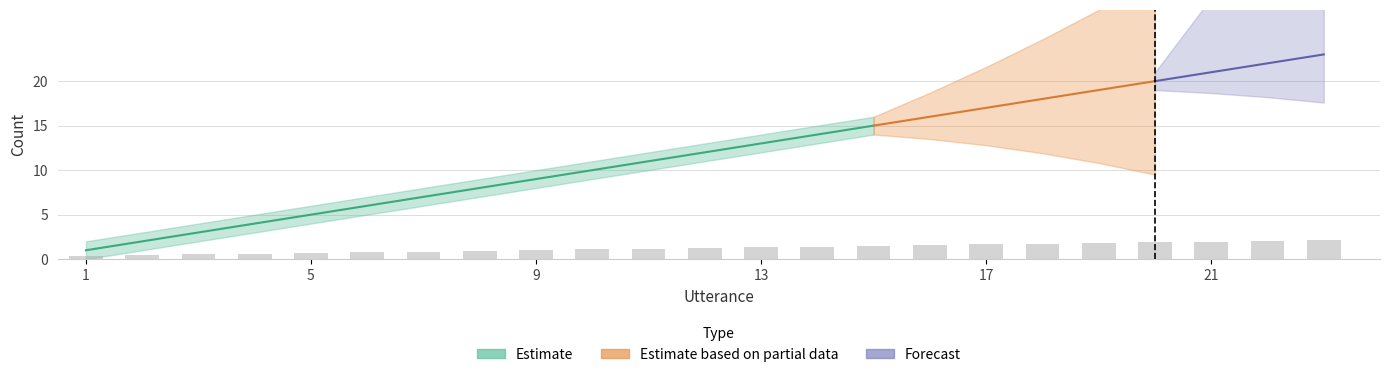

List the labels in order of utterance_upper value, smallest first.

1, 2, 3, 4, 5, 6, 7, 8, 9, 10, 11, 12, 13, 14, 15, 16, 17, 18, 19, 20, 21, 22, 23